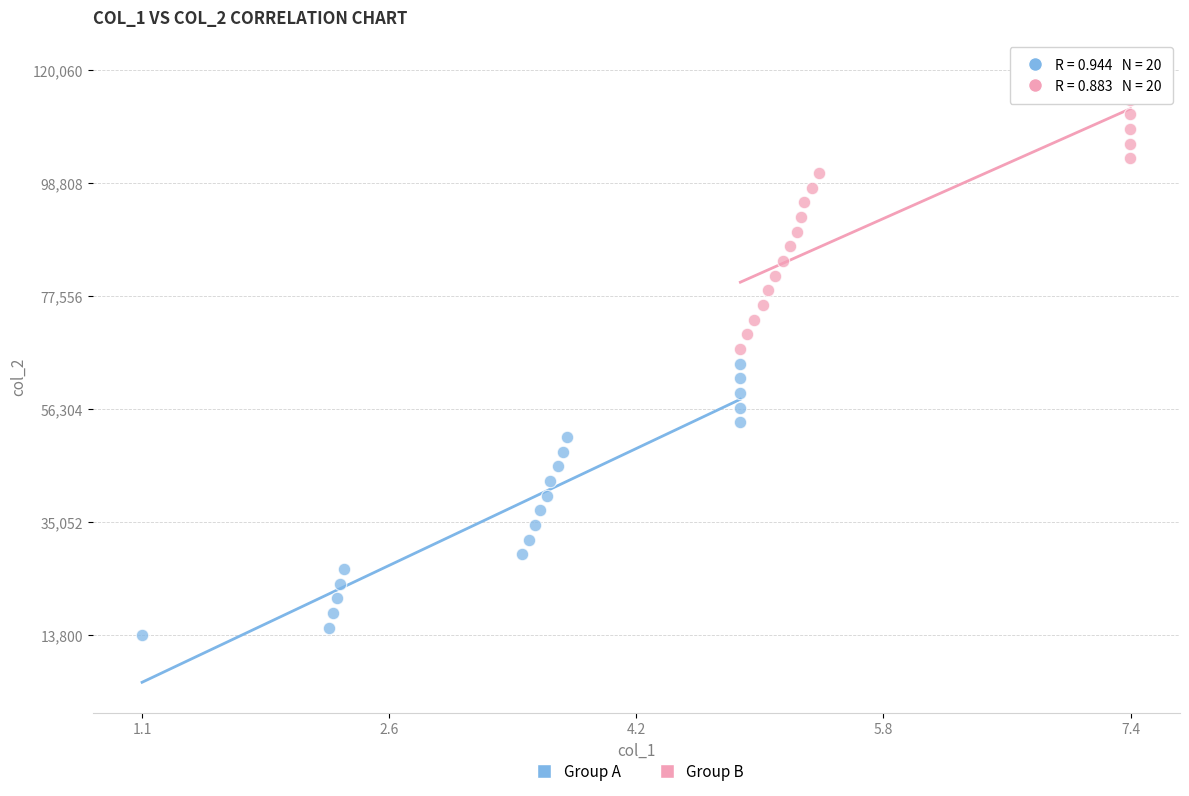

Which series contains the highest Y value?

Group B